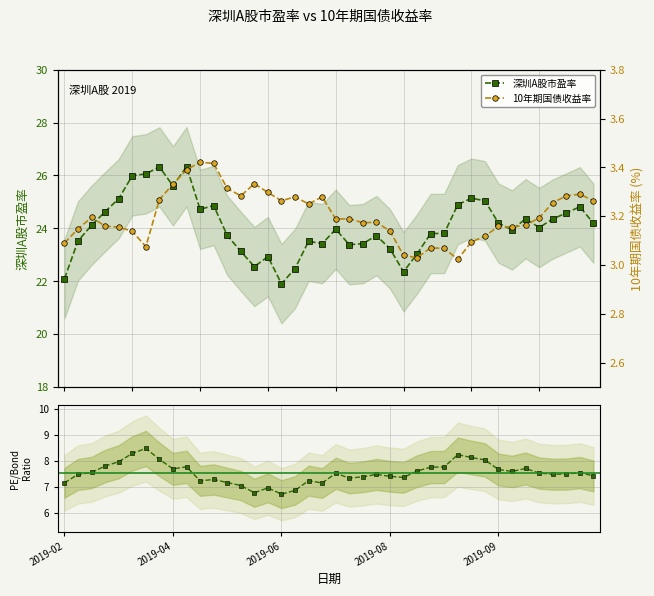

Which series changed the most between 15 and 28?

深圳A股市盈率